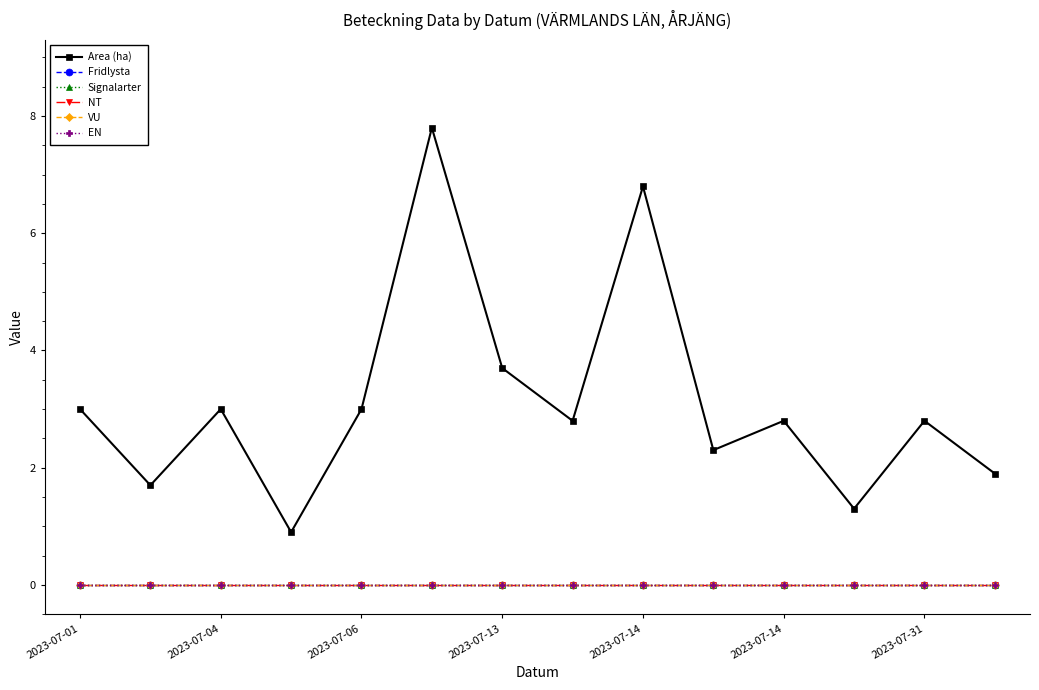

Is this an area chart (filled region under the line)?

No